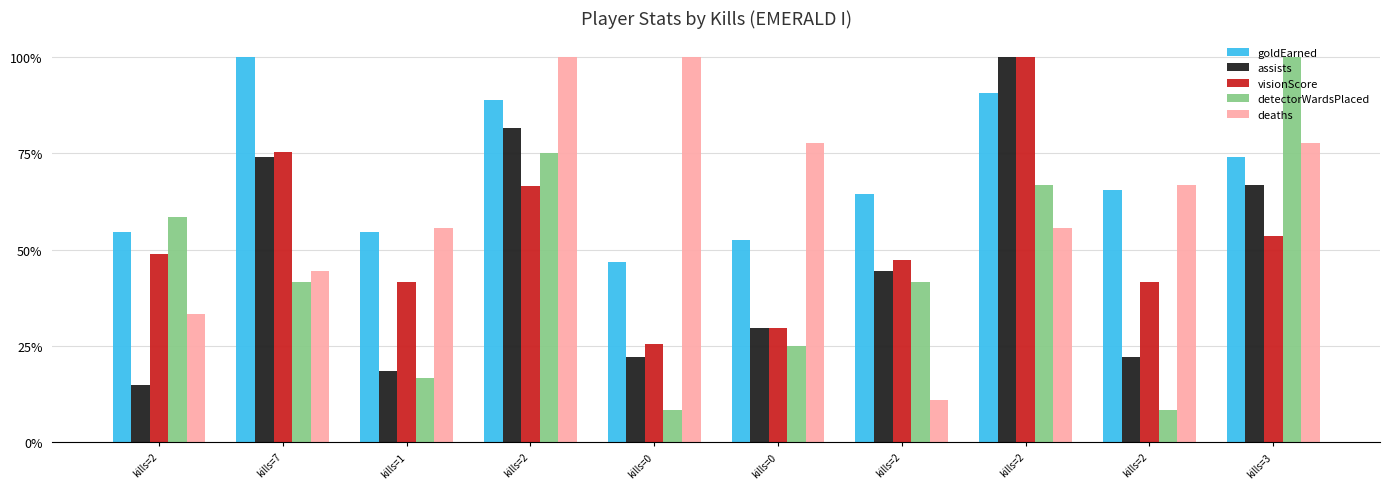

What are all the series names shown in the legend?

goldEarned, assists, visionScore, detectorWardsPlaced, deaths